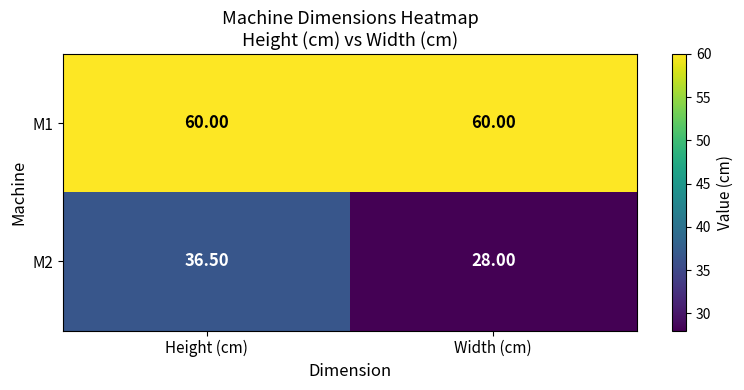

What is the sum of the M1 values at Width (cm) and Height (cm)?

120.0